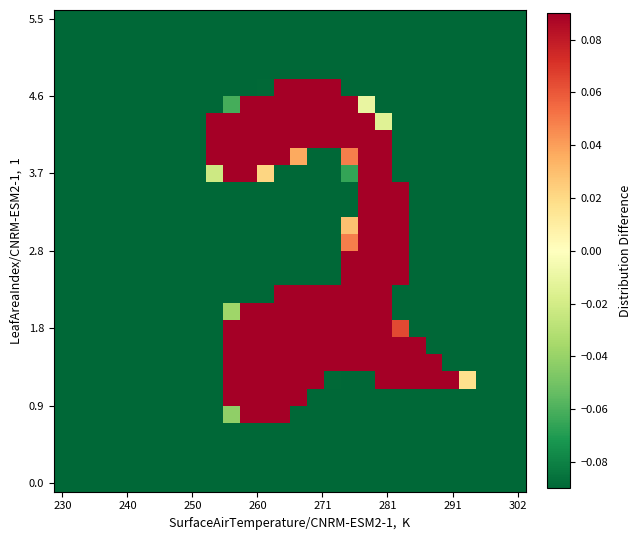

At how many categories does at least one series exceed 0?

16